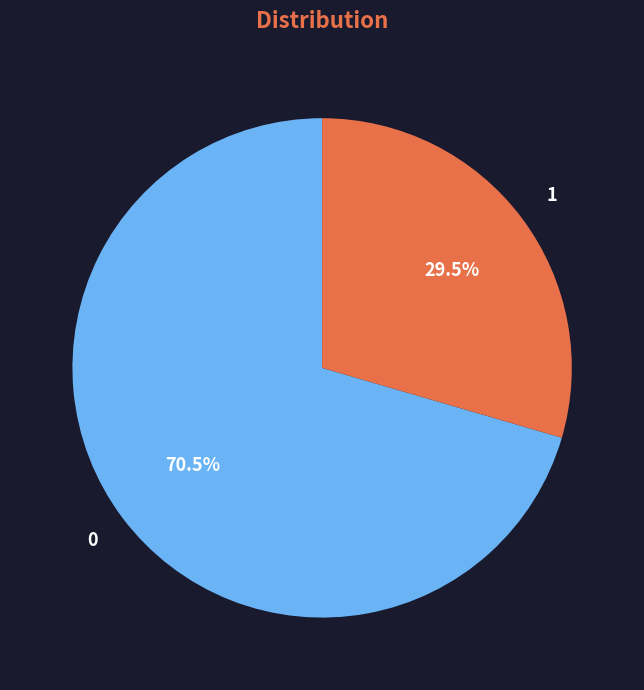

Does any single category account for the majority?

Yes